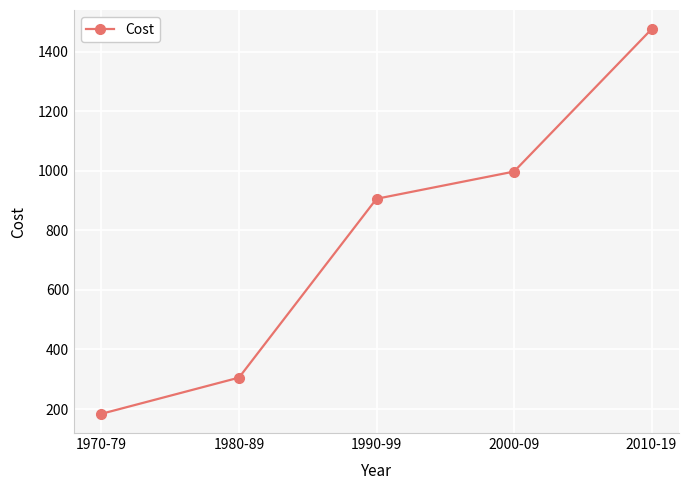

Which label corresponds to the smallest value in the chart?

1970-79